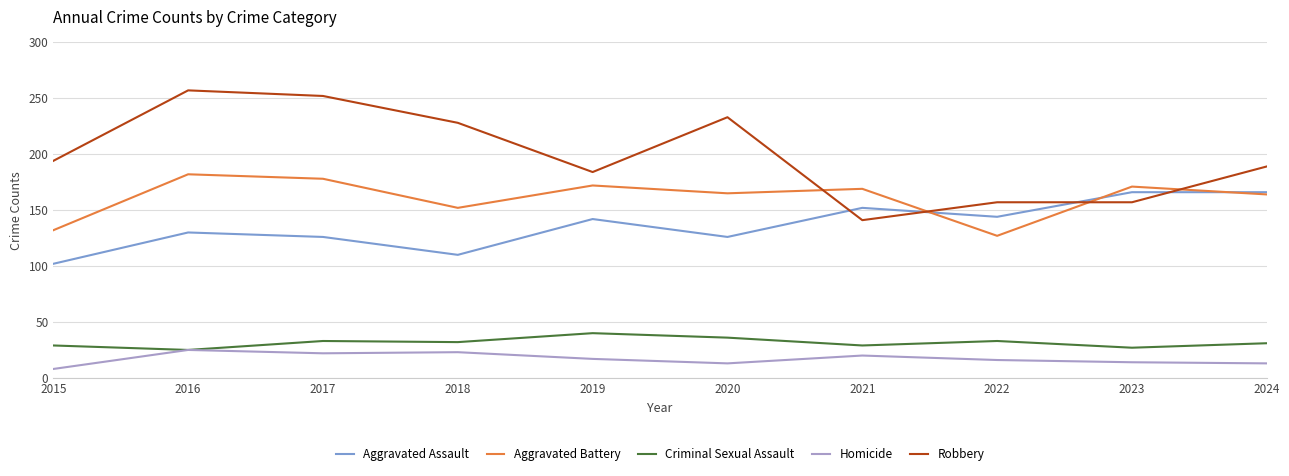

What is the total value across all series at 2016?

619